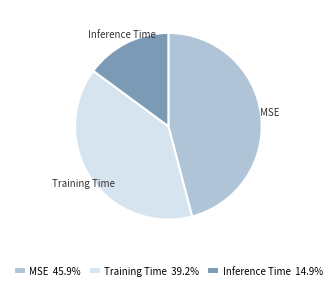

Does Training Time account for over 50% of the chart?

No